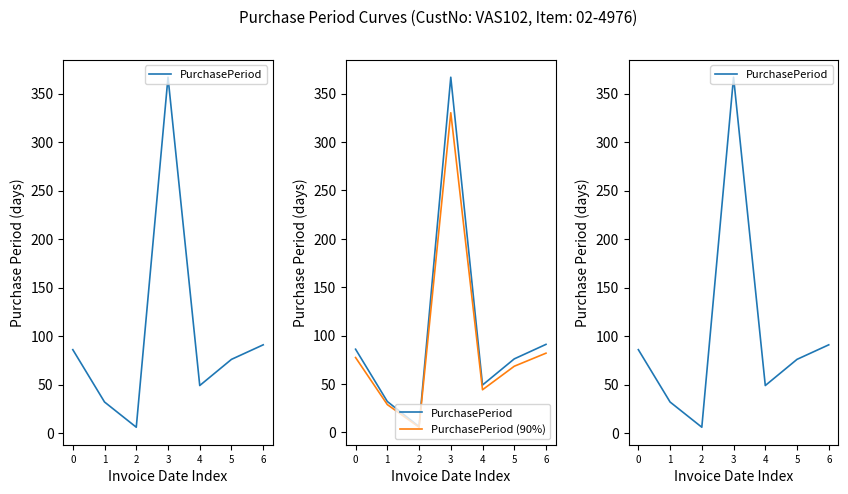

What is the smallest value displayed?

5.4